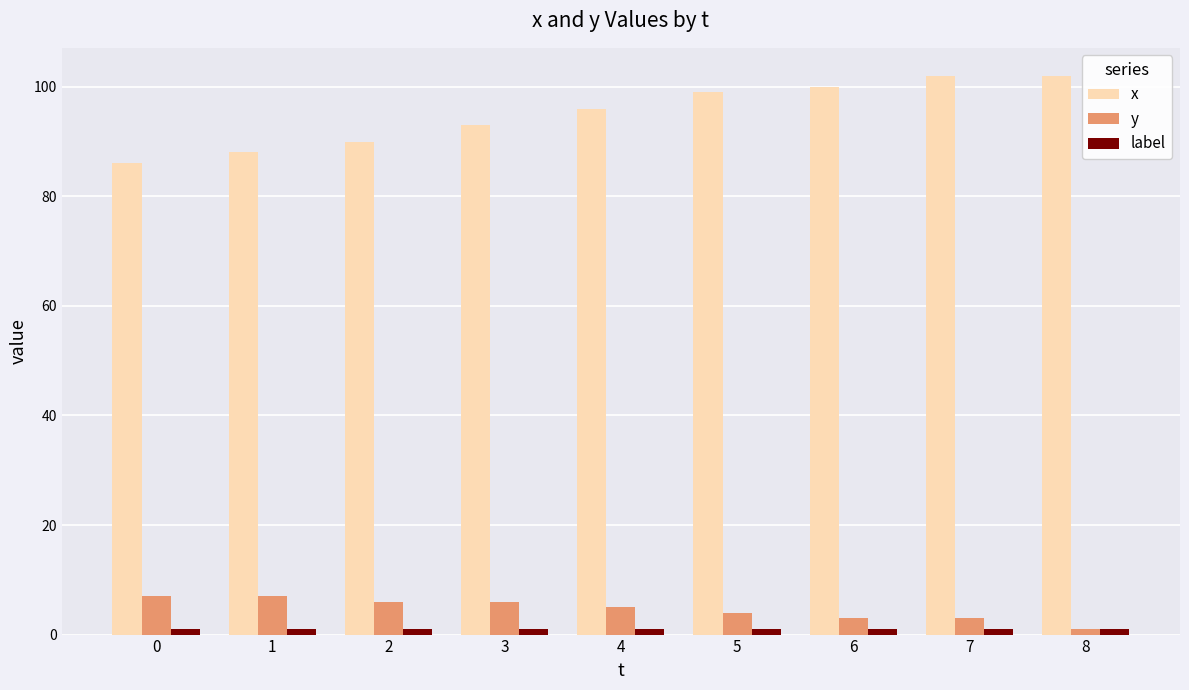

What is the minimum value for x?

86